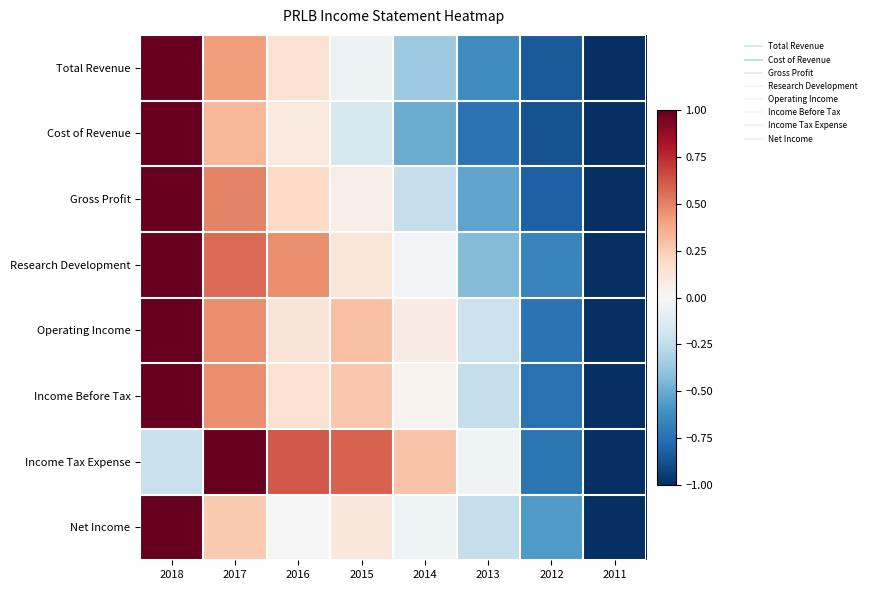

Which label corresponds to the smallest value in the chart?

2011